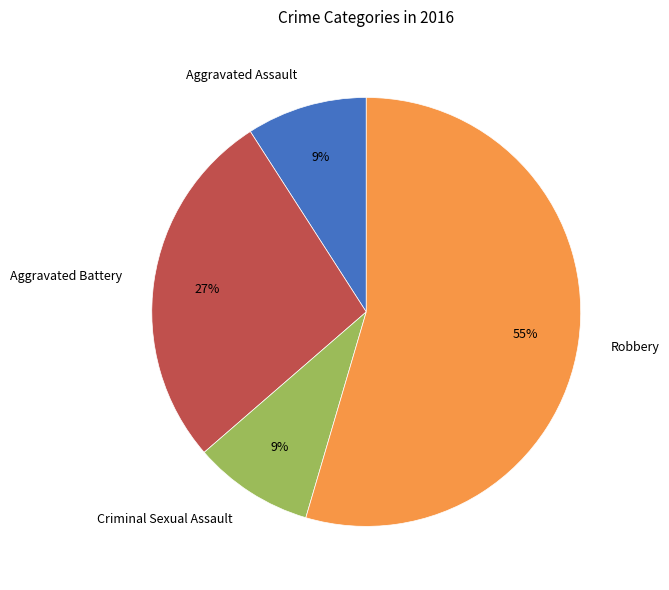

What is the largest slice in the pie chart?

Robbery